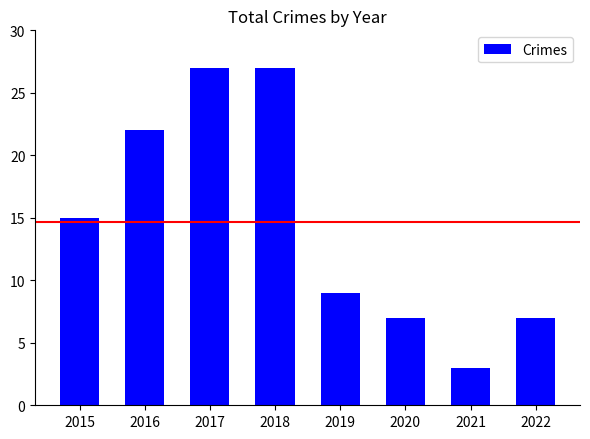

What is the greatest value displayed?

27